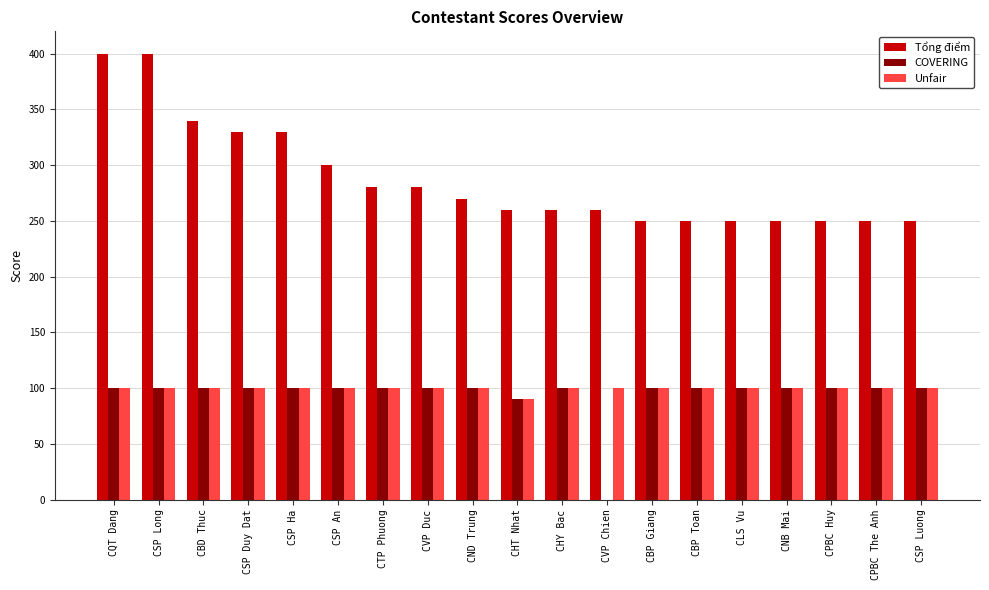

How many Unfair values are between 100 and 101?

18